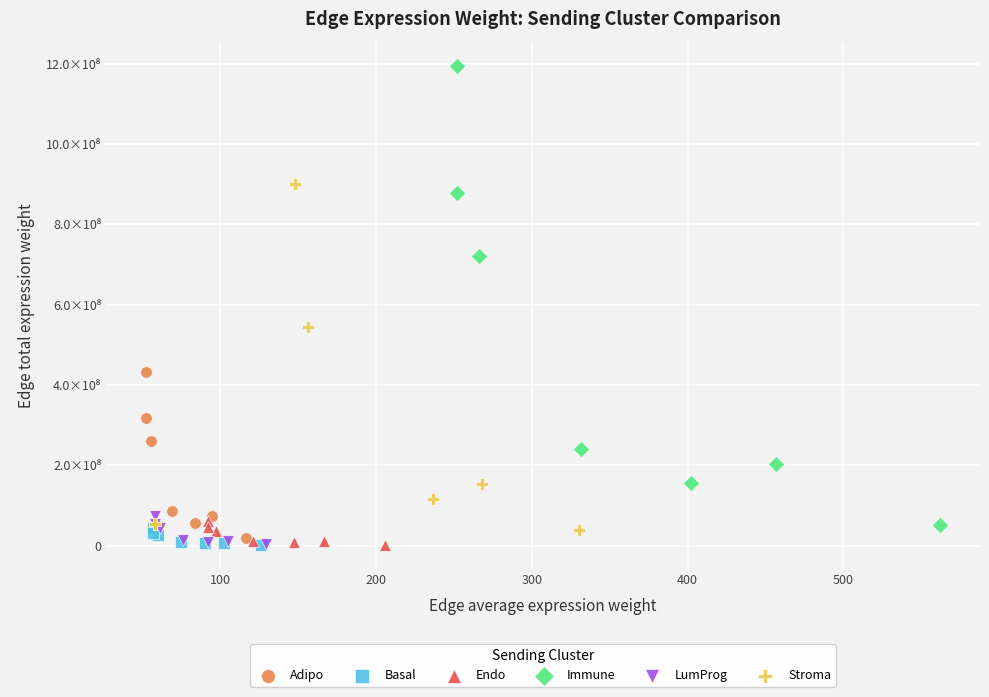

What are all the series names shown in the legend?

Adipo, Basal, Endo, Immune, LumProg, Stroma